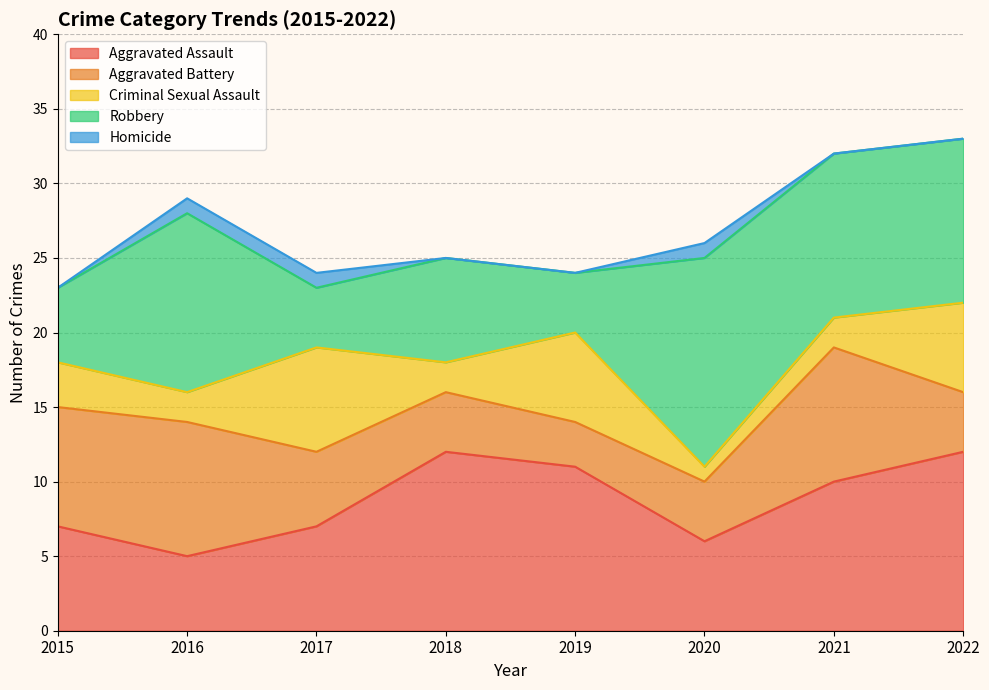

Reading left to right, list all the values displayed in this chart.

Aggravated Assault: 7	5	7	12	11	6	10	12
Aggravated Battery: 8	9	5	4	3	4	9	4
Criminal Sexual Assault: 3	2	7	2	6	1	2	6
Robbery: 5	12	4	7	4	14	11	11
Homicide: 0	1	1	0	0	1	0	0